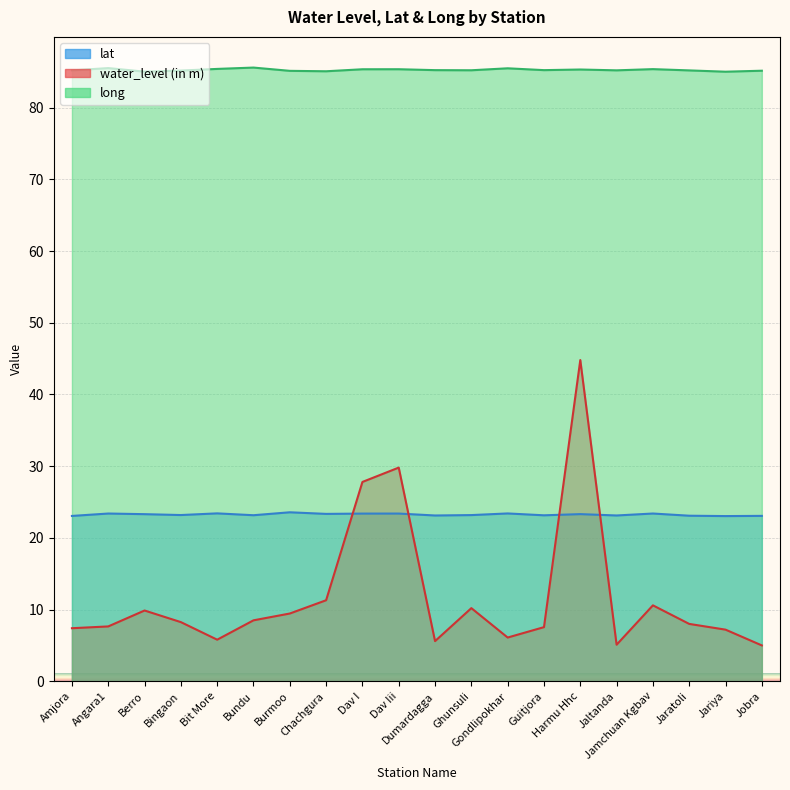

What is the sum of the water_level (in m) values at Bit More and Harmu Hhc?

50.6